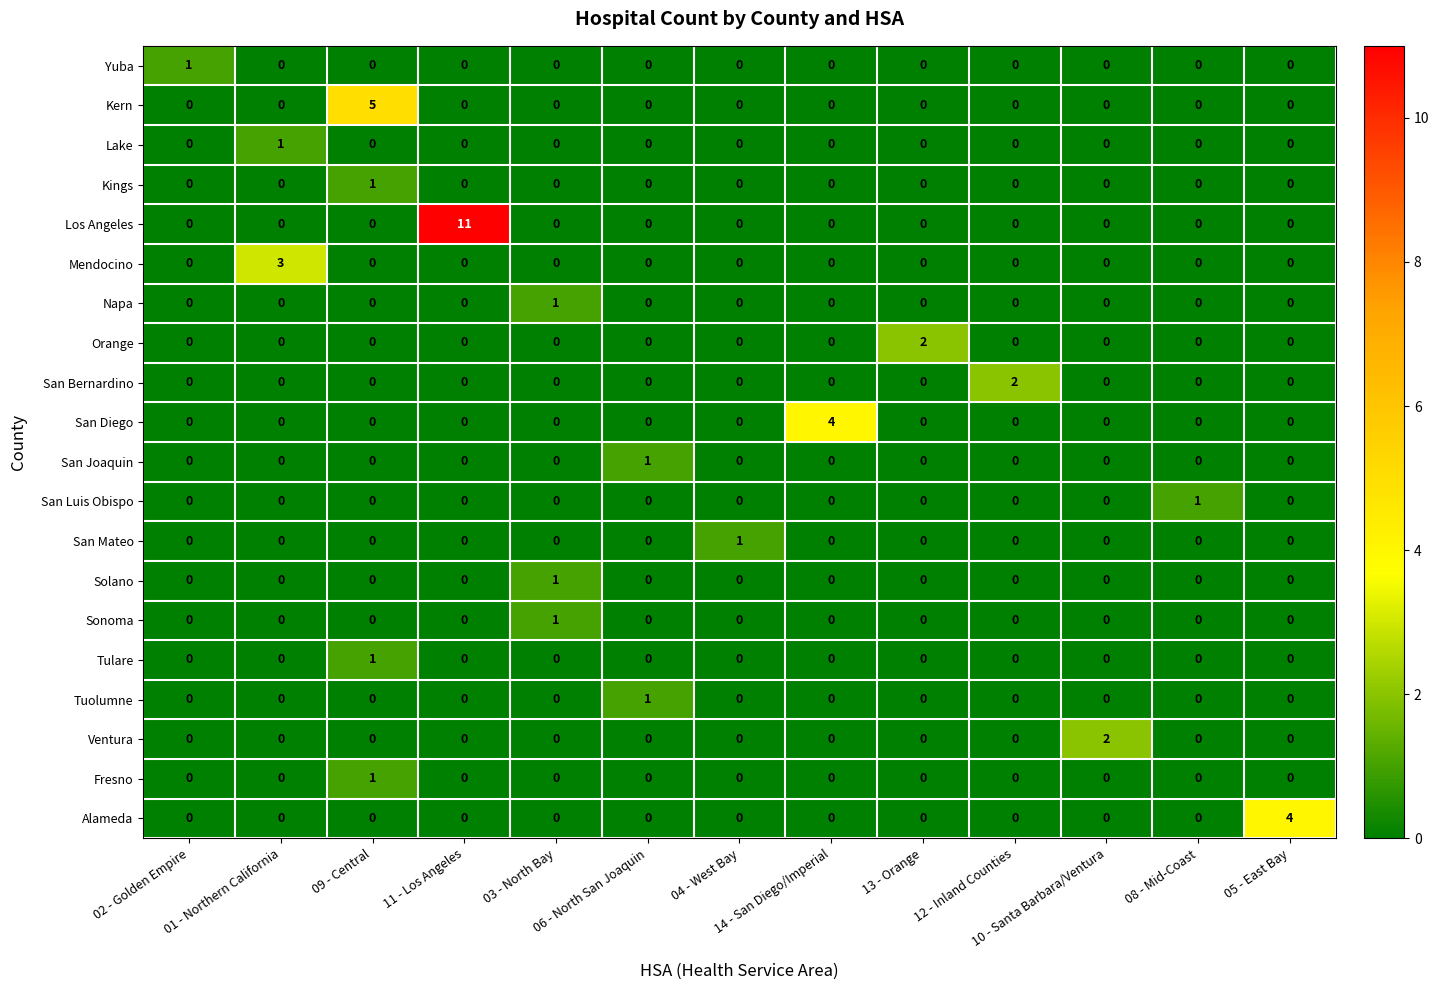

Which series has the widest spread of values?

Los Angeles